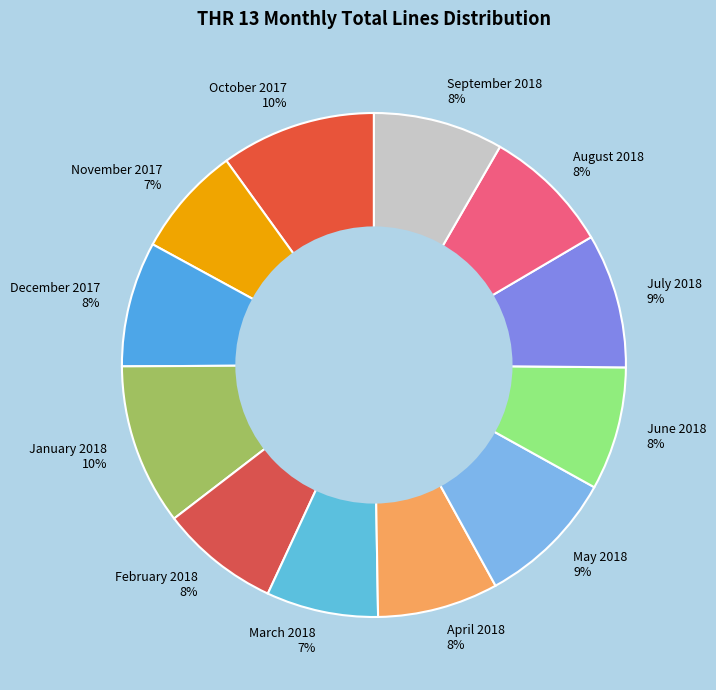

Does any single category account for the majority?

No